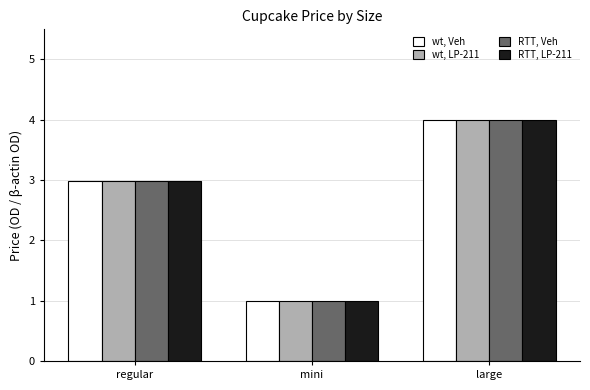

What is the sum of the wt, LP-211 values at large and regular?

7.0